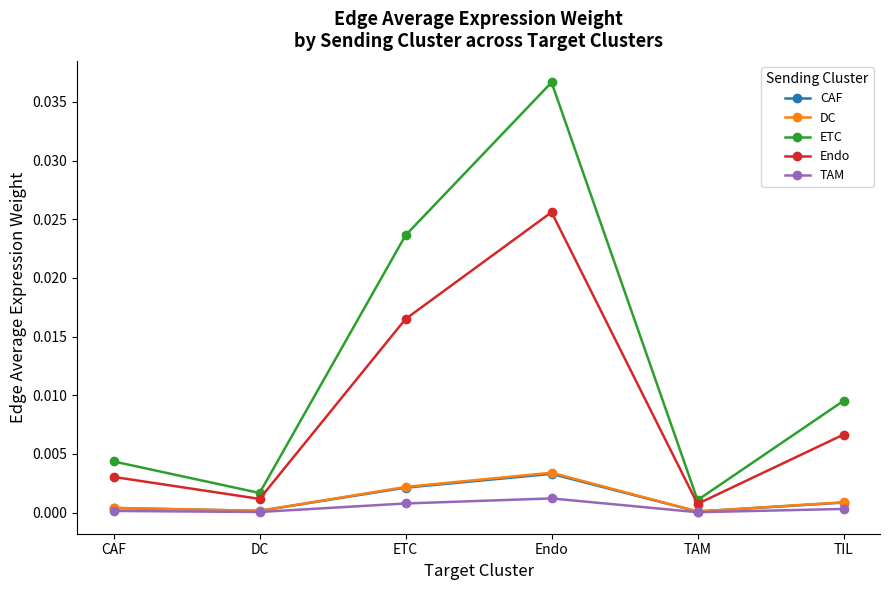

What are all the series names shown in the legend?

CAF, DC, ETC, Endo, TAM